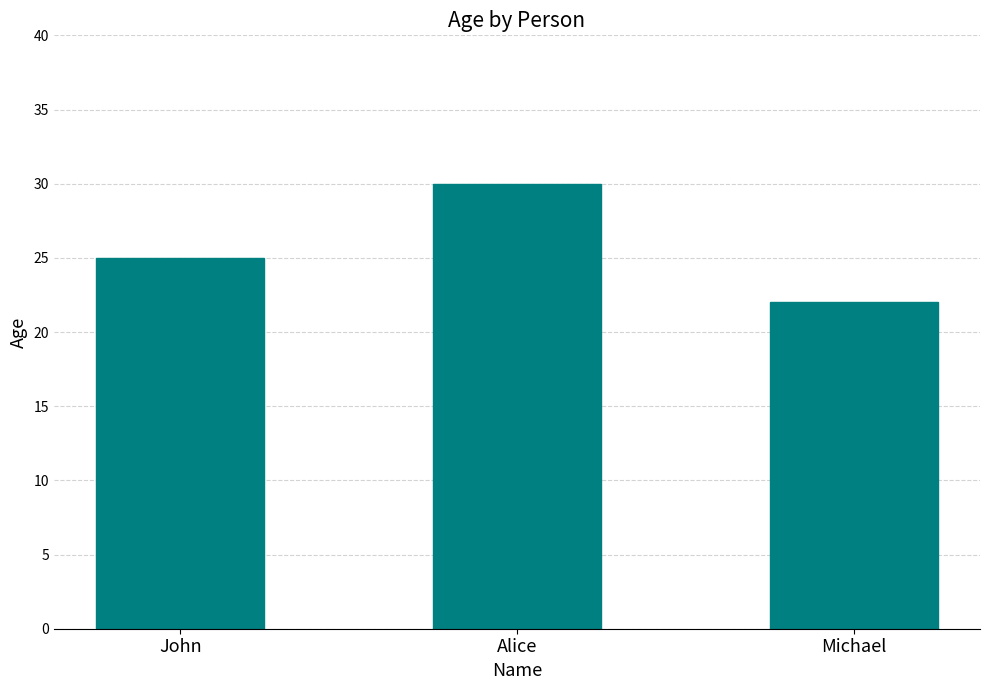

Which label corresponds to the smallest value in the chart?

Michael